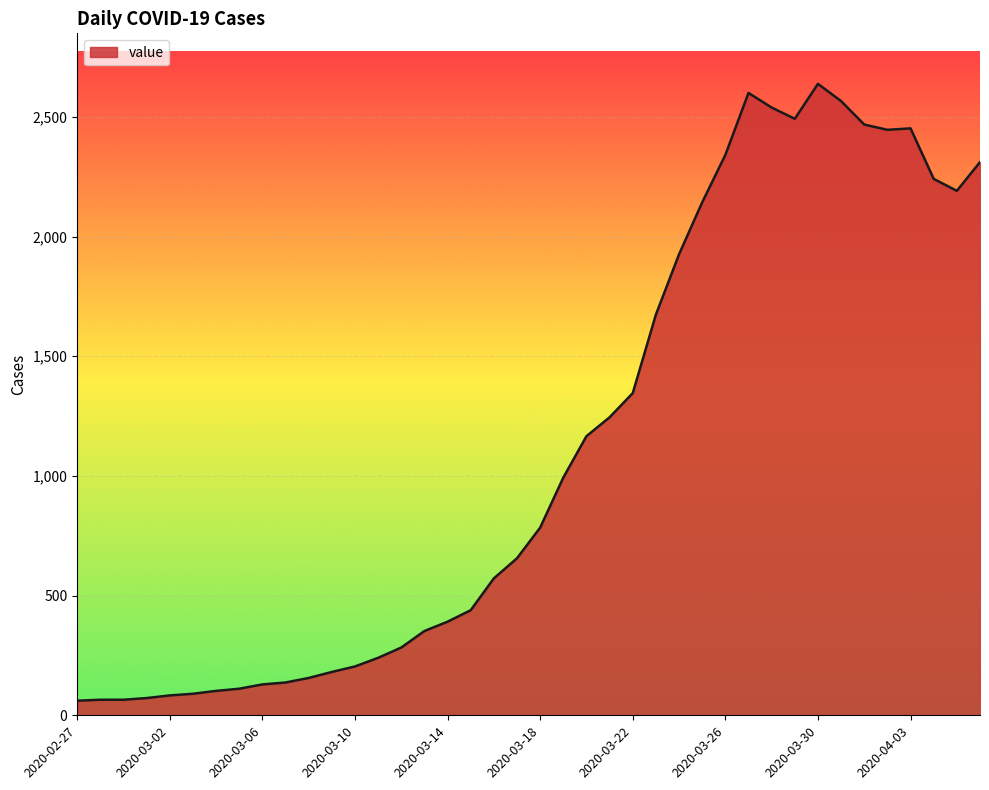

What is the difference between the maximum and minimum values?

2577